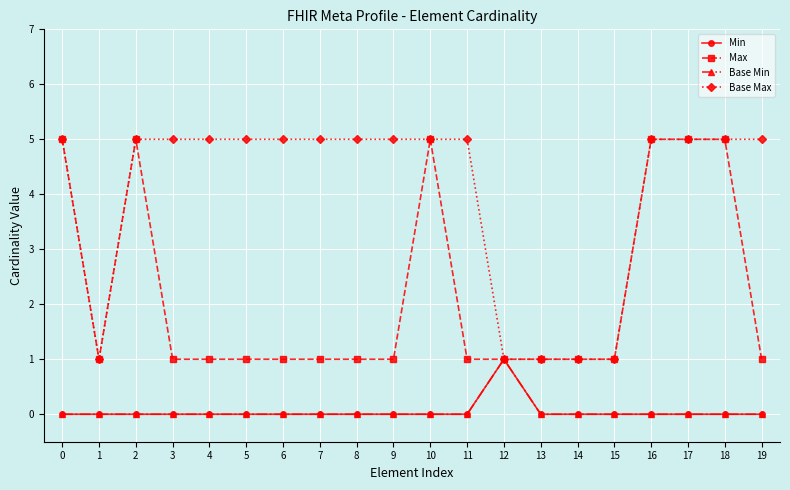

Is this an area chart (filled region under the line)?

No